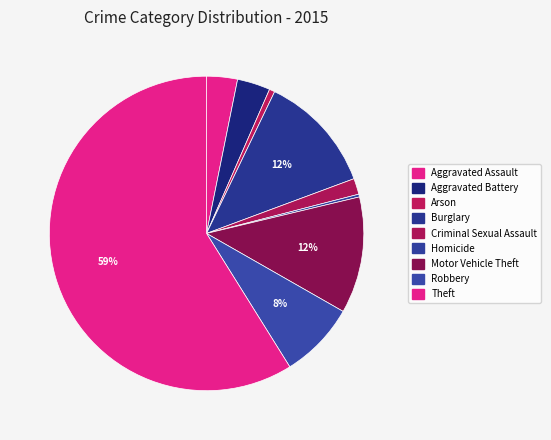

The Theft slice represents 59% of the pie. True or false?

True